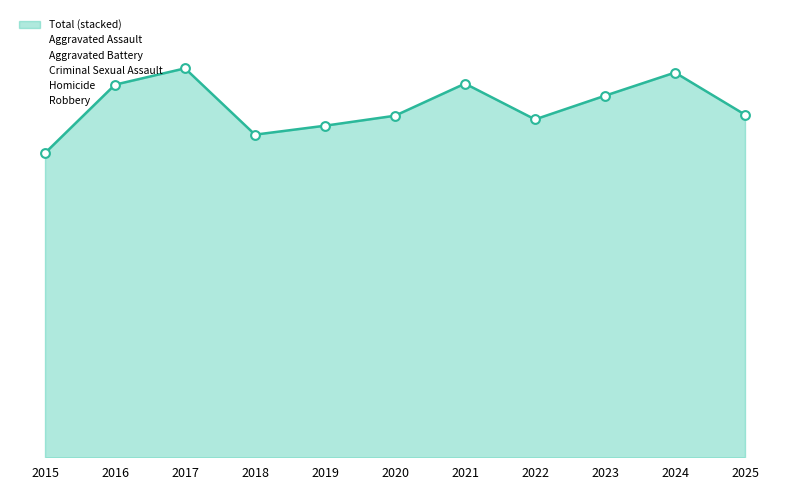

What is the total value across all series at 2021?

710